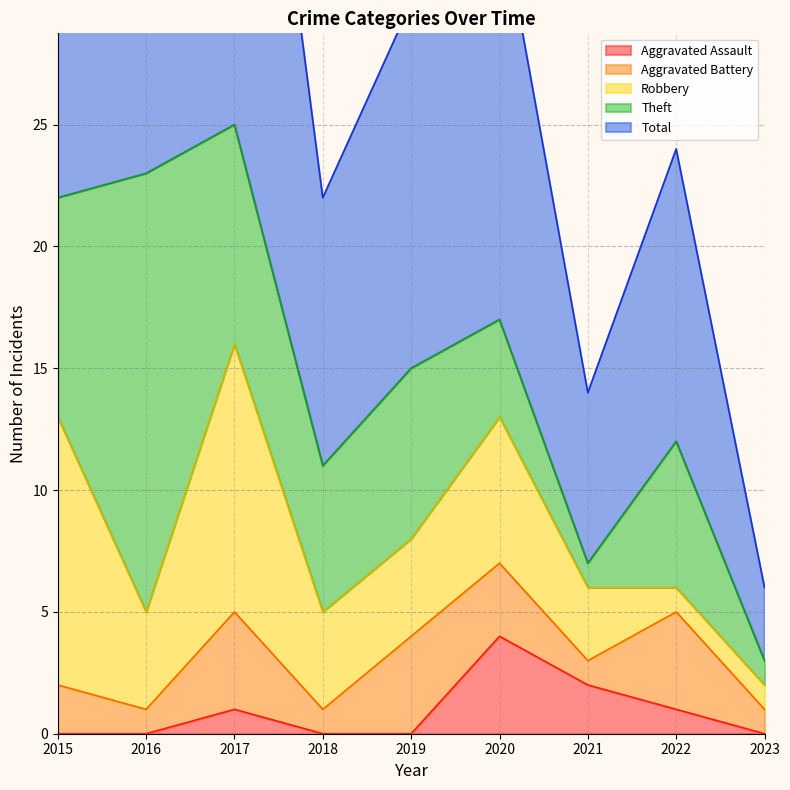

Which series has the widest spread of values?

Total